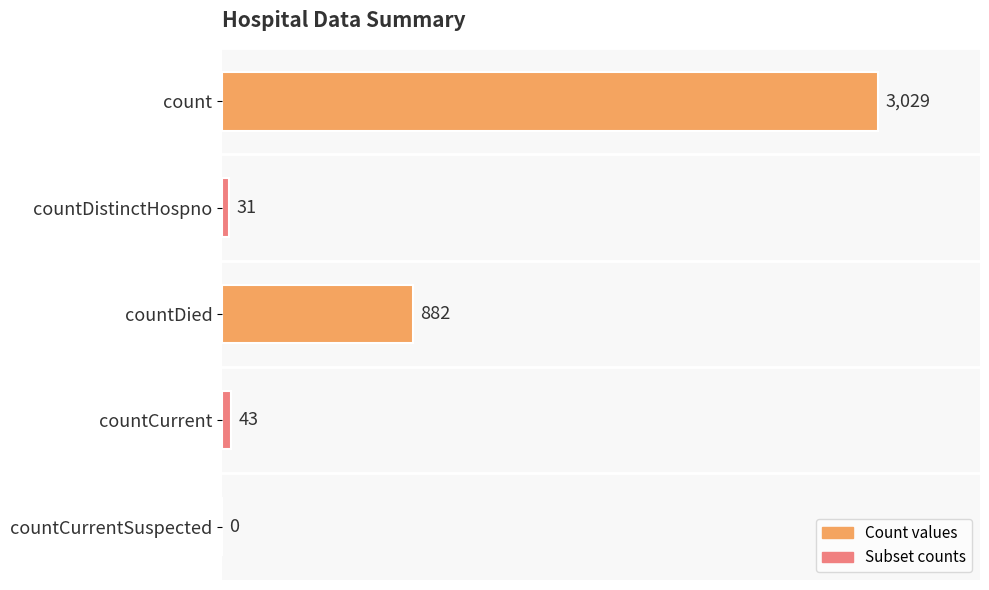

What is the change in value from countDied to countCurrent?

-839